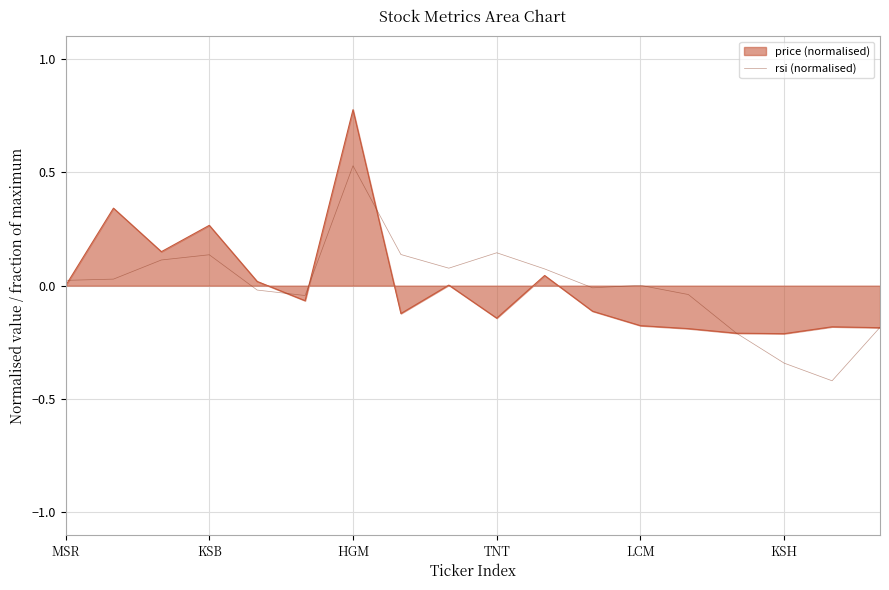

Rank the series by their maximum value, from lowest to highest.

rsi (normalised), price (normalised)